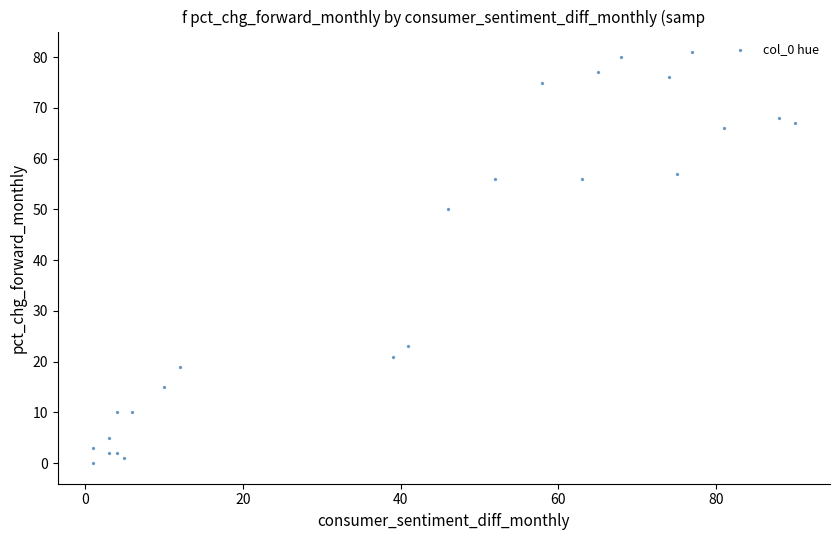

What is the range of Y values (max minus min)?

81